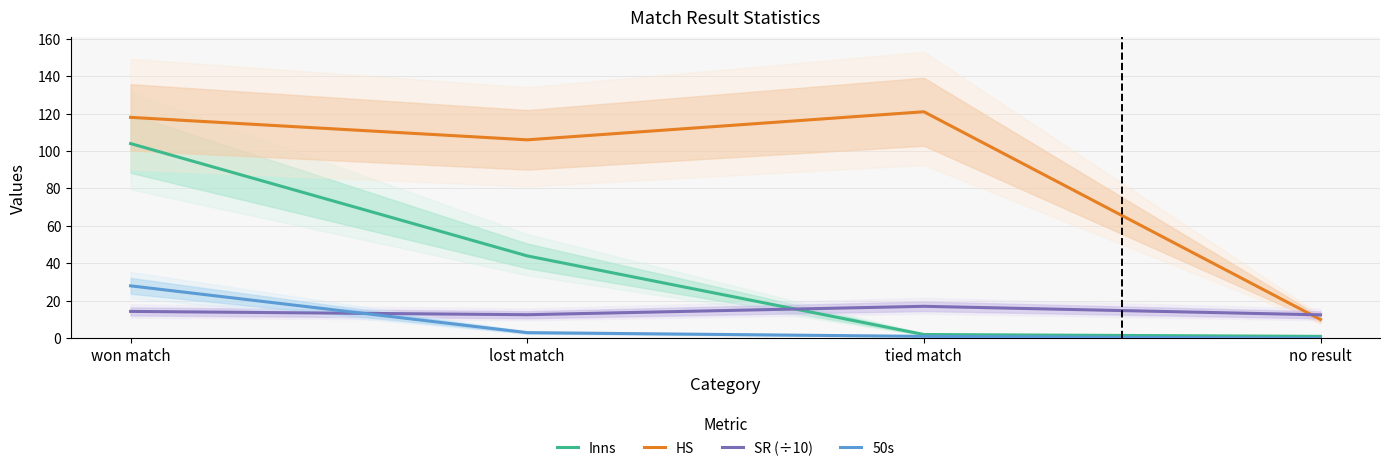

Which series changed the most between lost match and tied match?

Inns